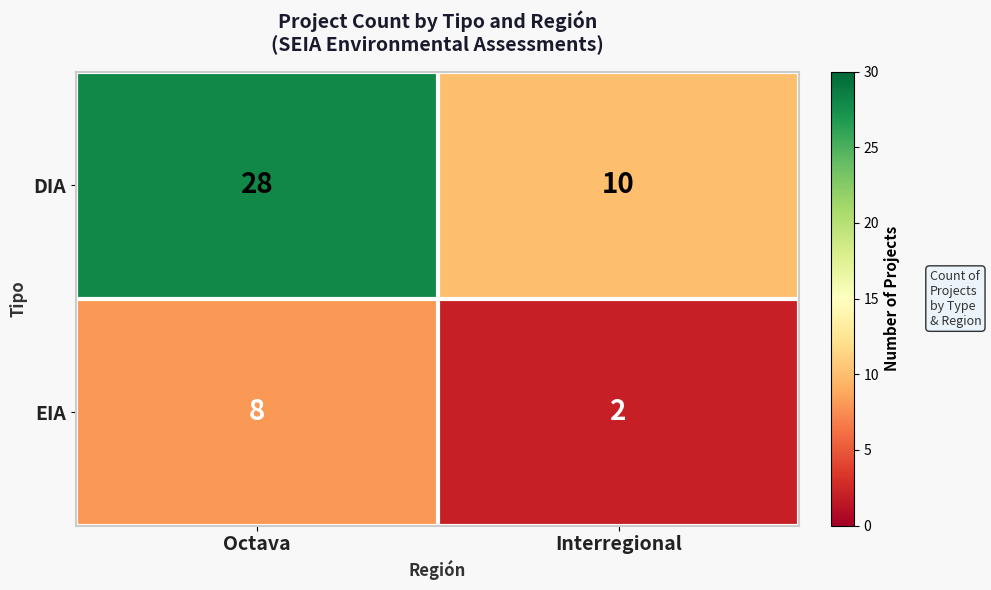

What is the difference between the maximum and minimum values in the EIA series?

6